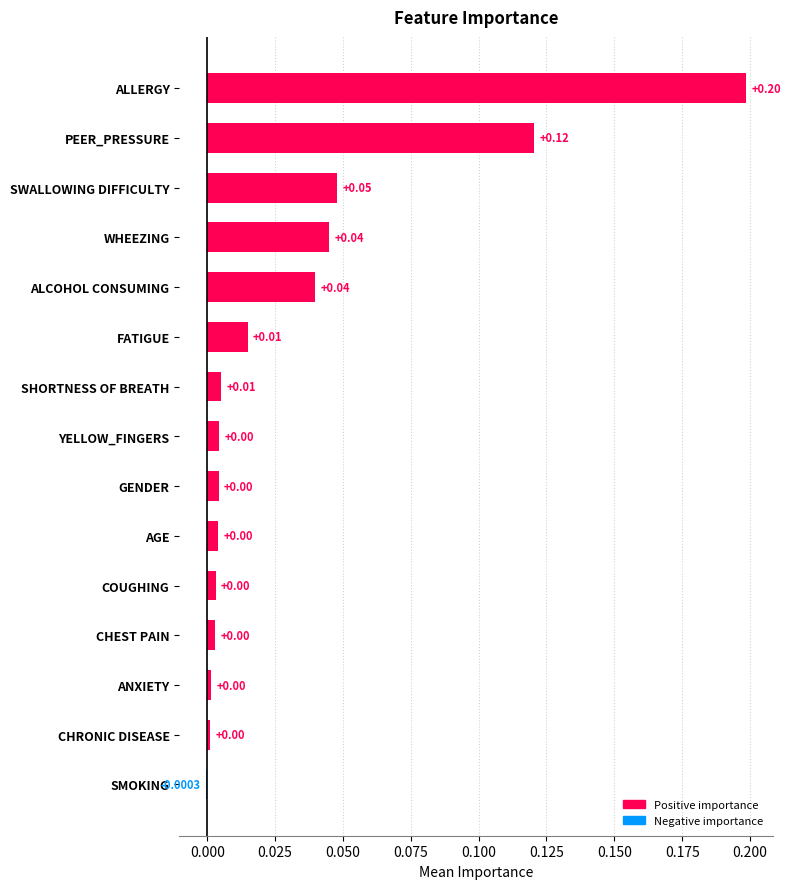

Between ALLERGY and FATIGUE, which is larger?

ALLERGY